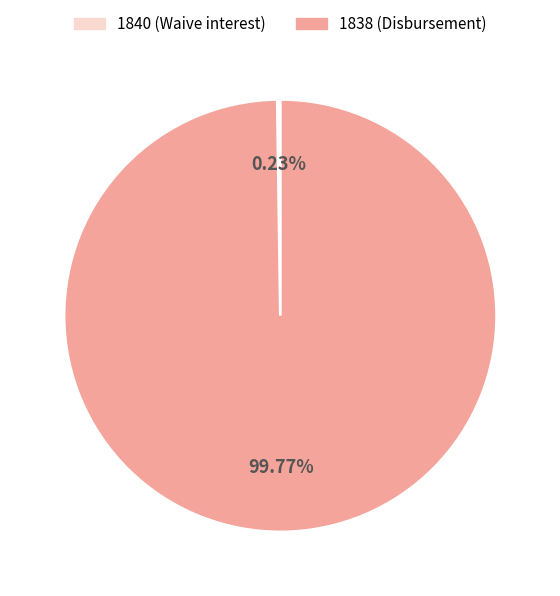

Is there a majority slice in this chart?

Yes